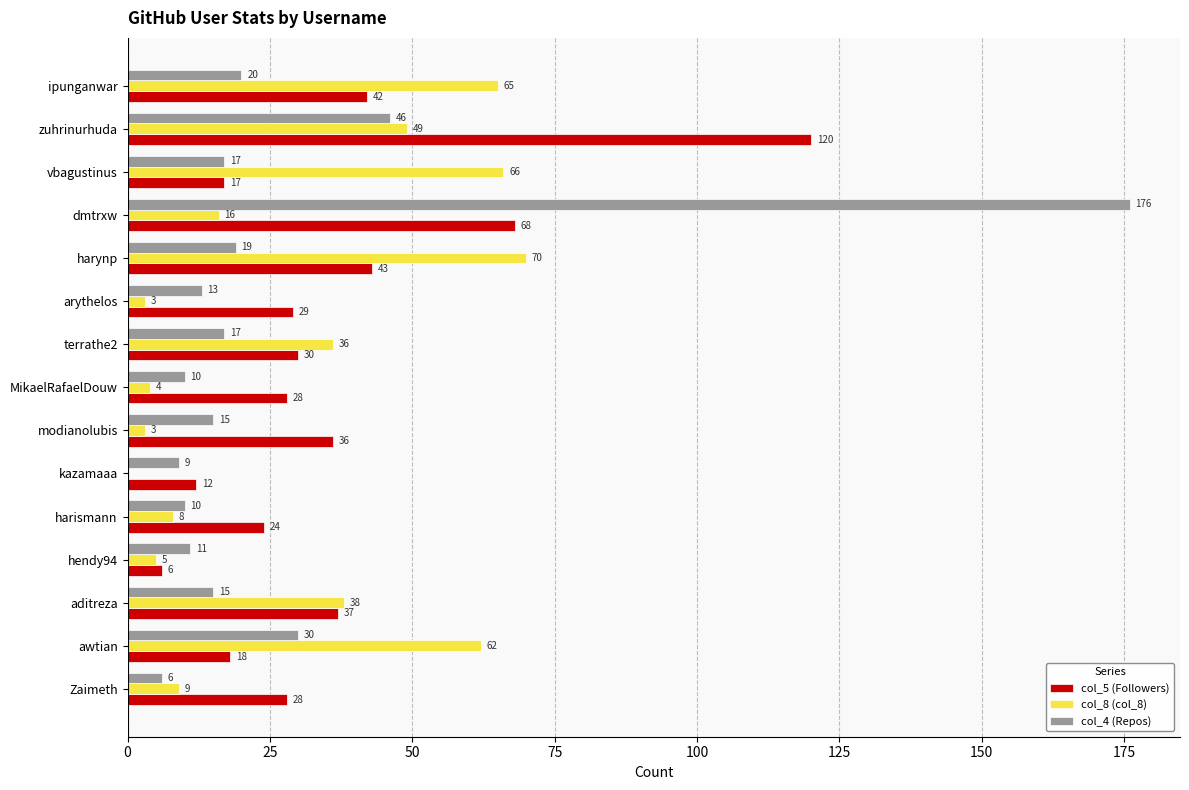

What is the maximum value shown in the chart?

176